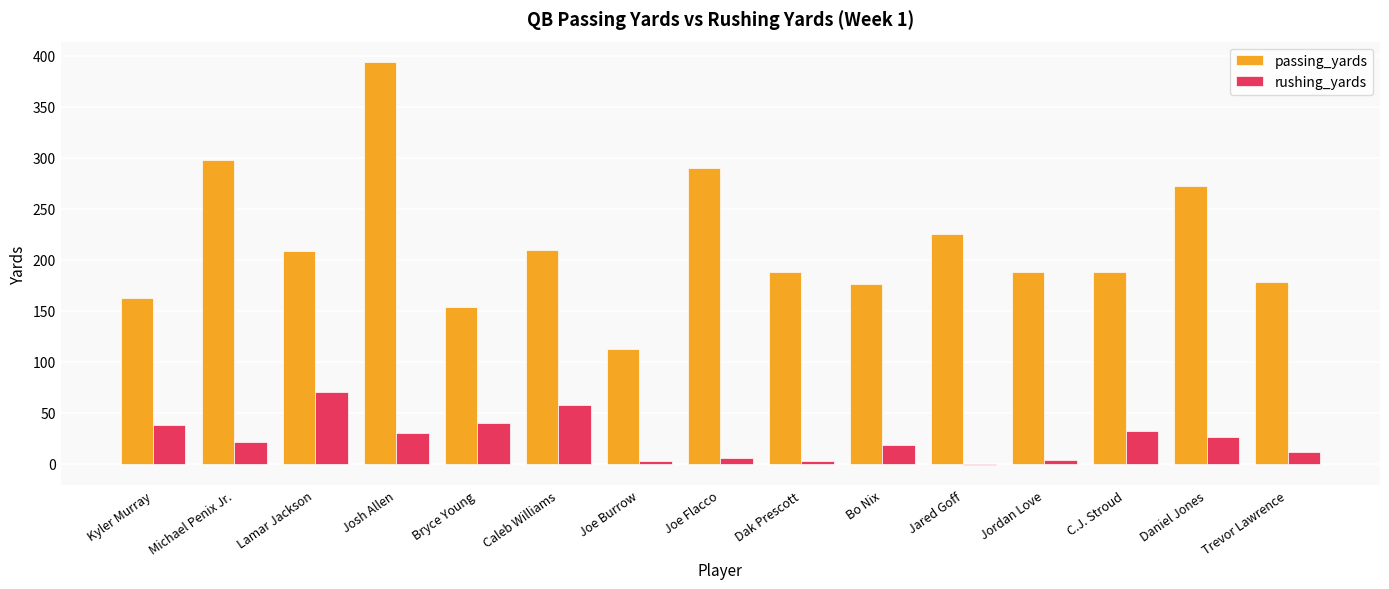

What is the sum of all passing_yards values?

3246